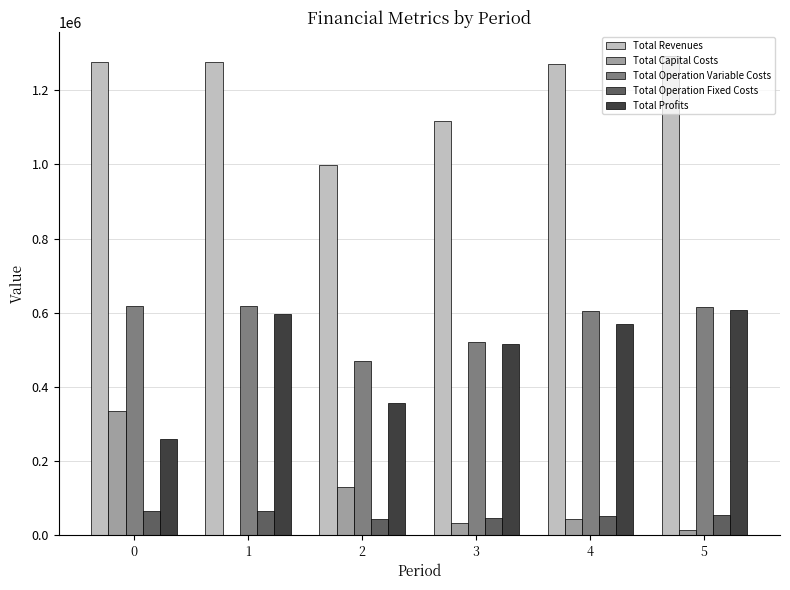

Count the number of categories in the chart.

6